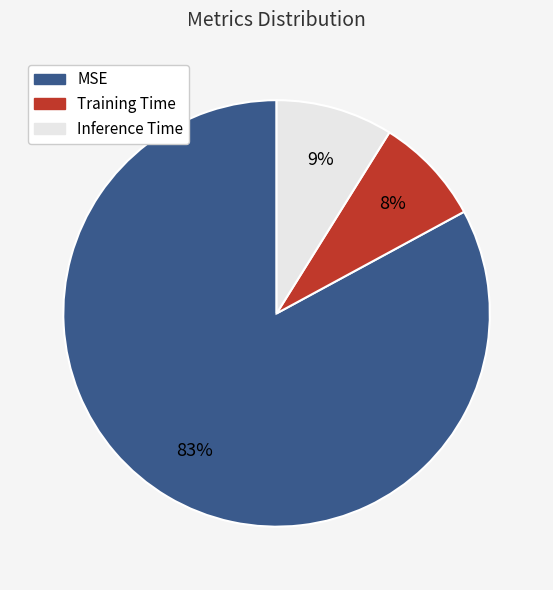

To the nearest percent, what is the difference between the largest and smallest slice percentages?

75%